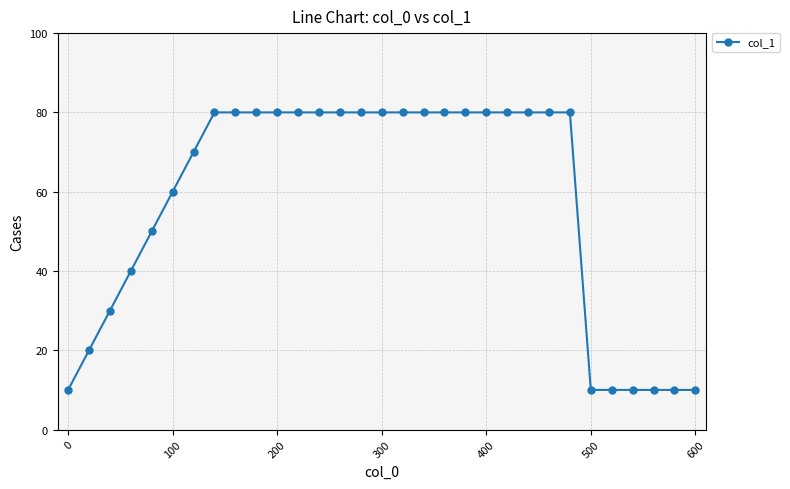

Does the chart have visible grid lines?

Yes